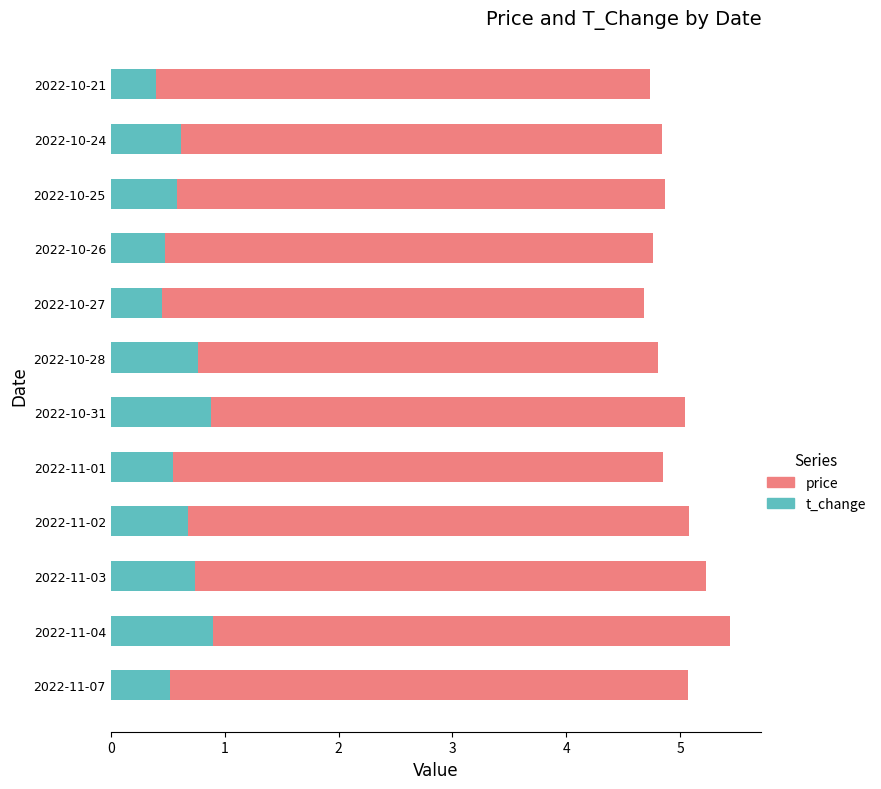

What is the average value of the t_change series?

0.6